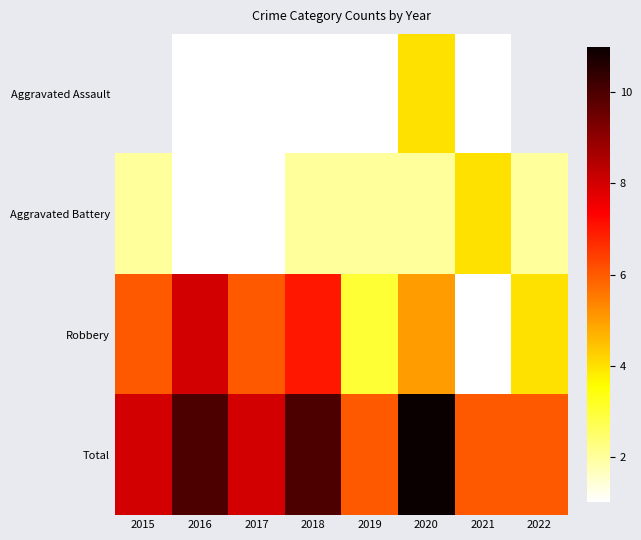

Rank the series by their average value, from highest to lowest.

Total, Robbery, Aggravated Assault, Aggravated Battery